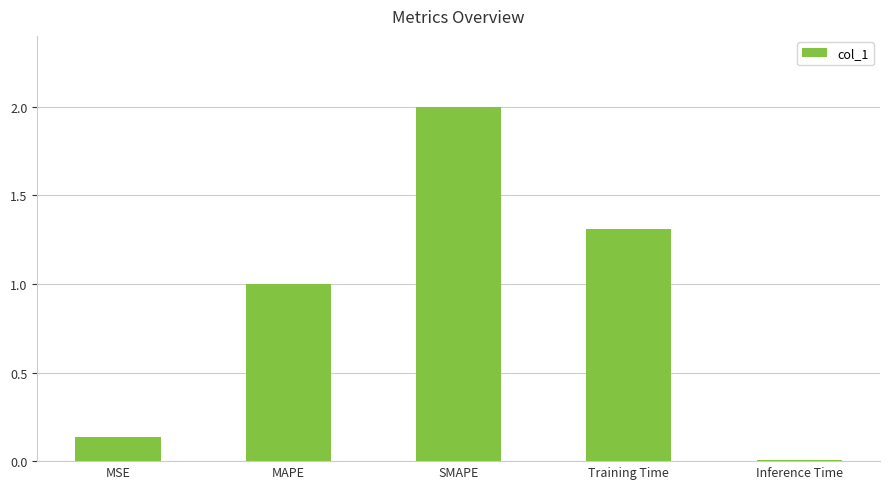

At which label is the value closest to 1?

MAPE